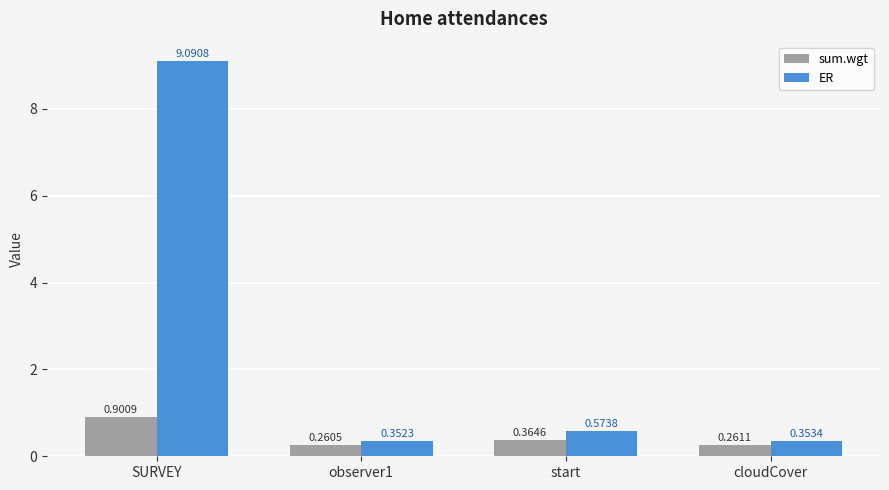

Are the bars horizontal?

No